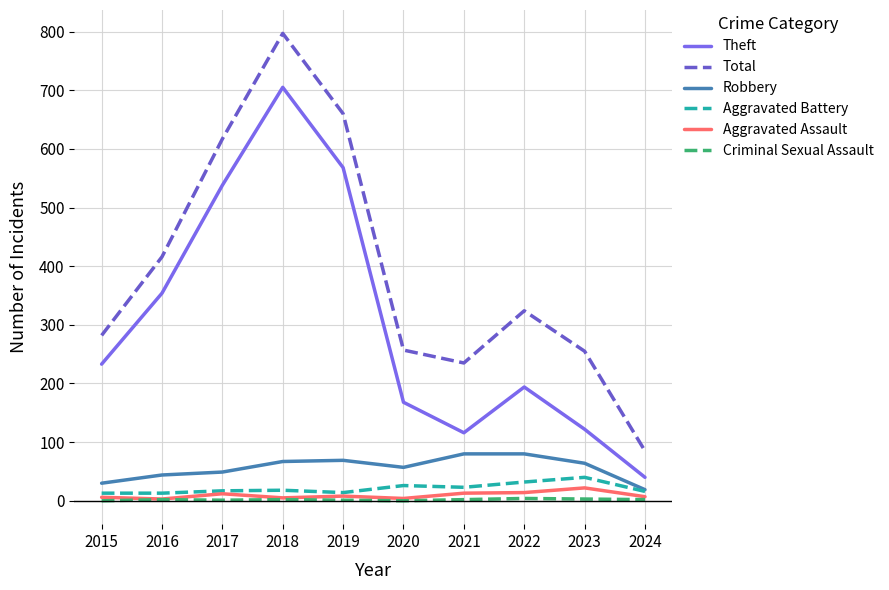

The value of Robbery at 2016 is 44. True or false?

True